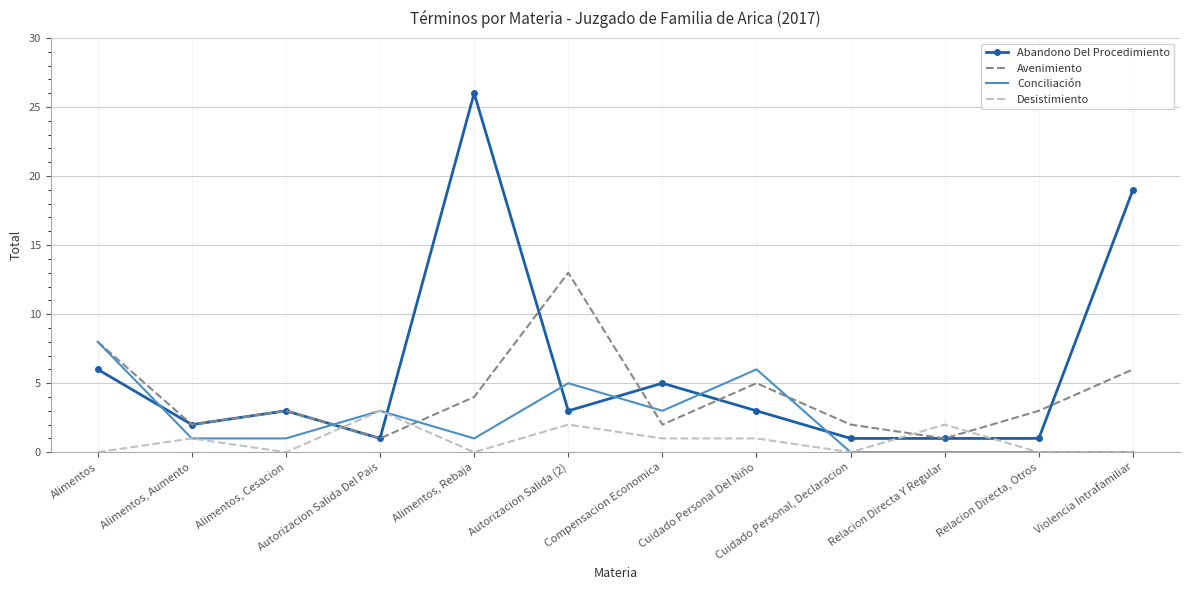

In Conciliación, how many points are higher than both neighbors (excluding endpoints)?

3